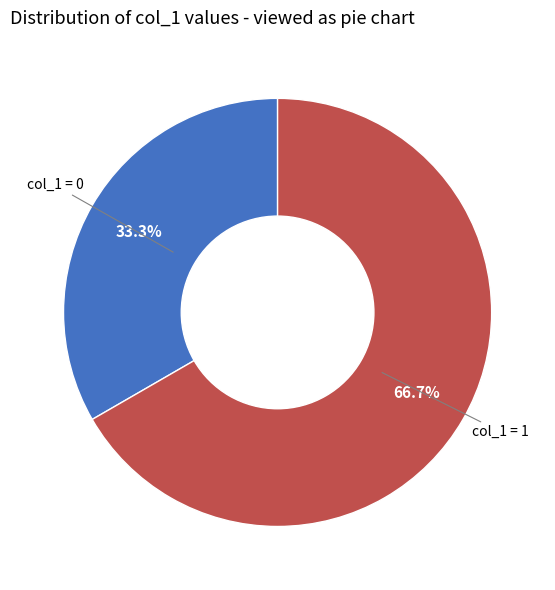

How many slices are in this pie chart?

2